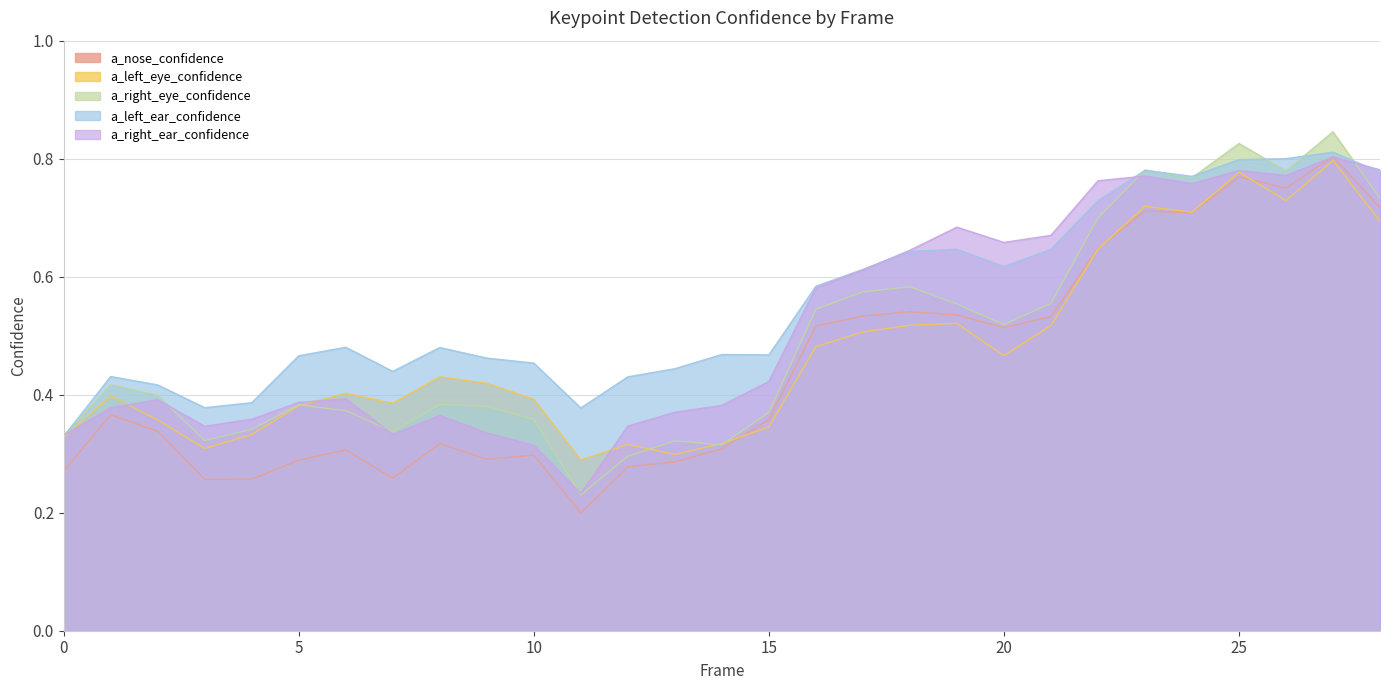

What is the difference between the a_left_eye_confidence values at 13 and 27?

0.5